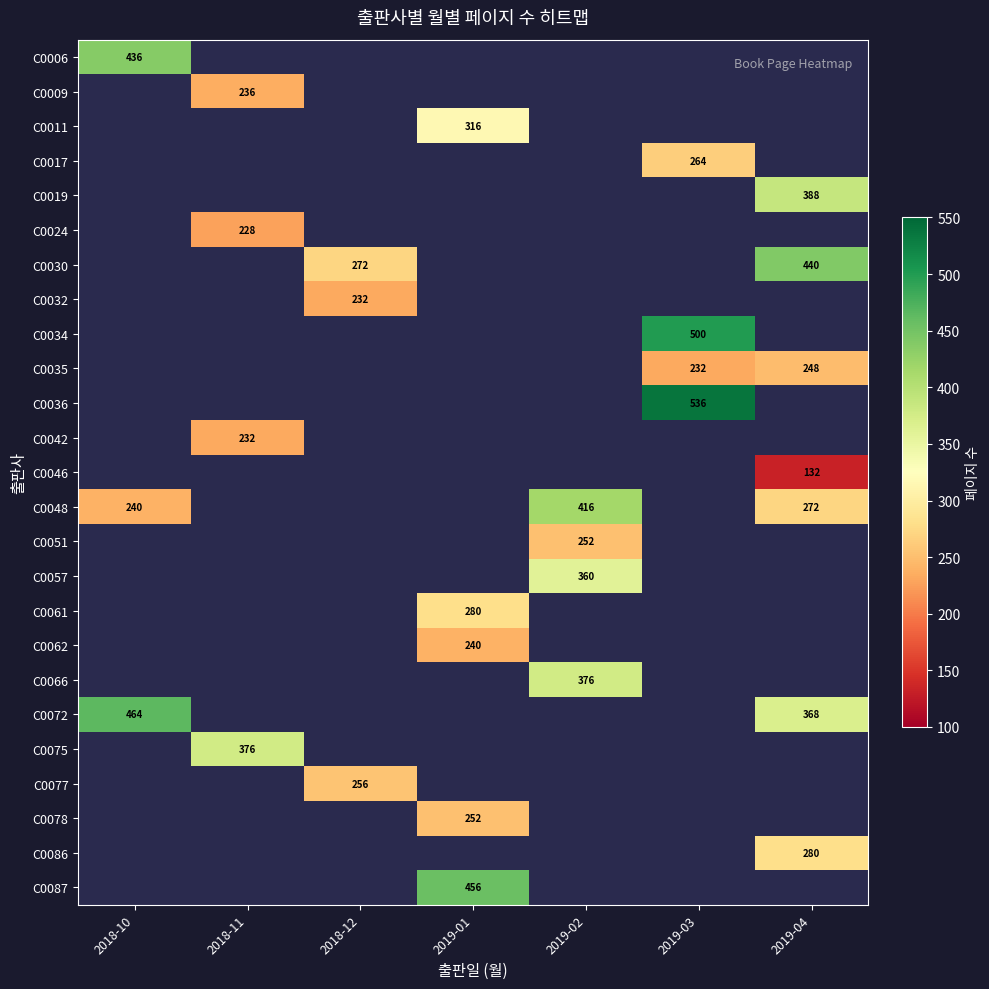

What is the smallest value displayed?

132.0